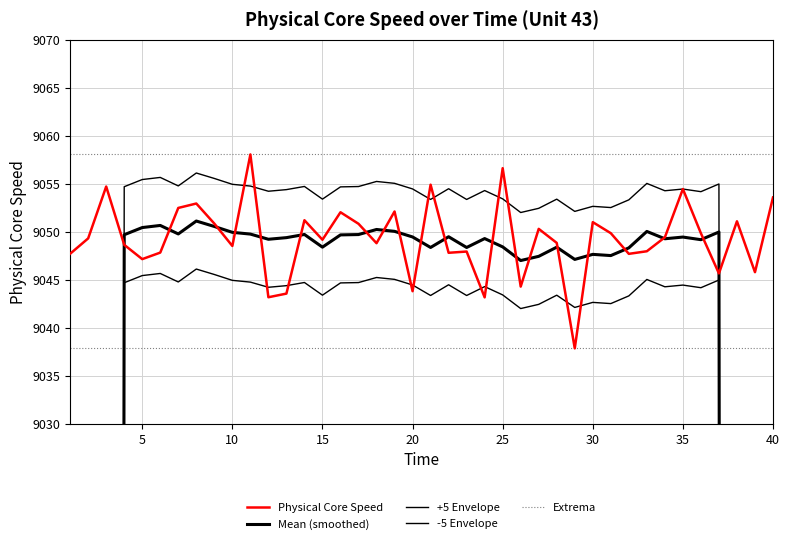

What is the highest value of the Physical Core Speed series?

9058.1